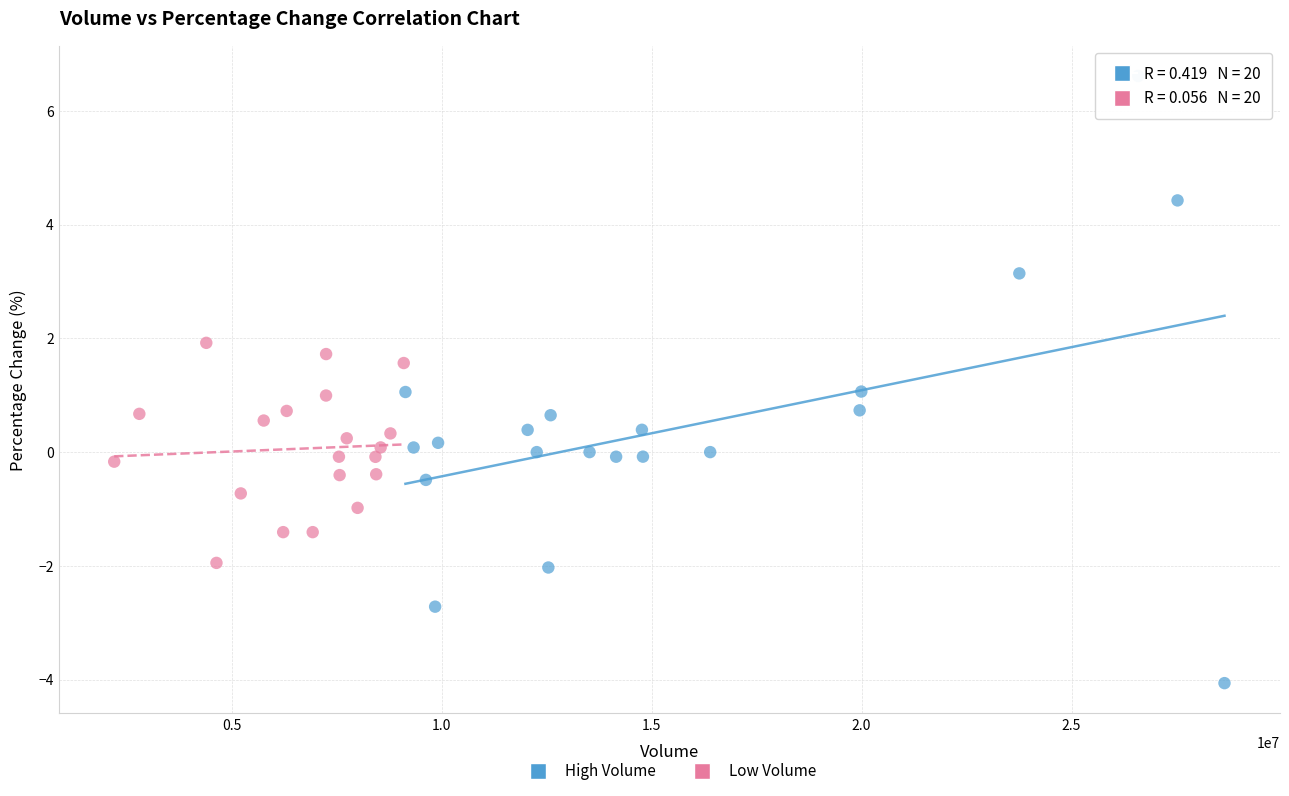

Which series has the largest Y range (max minus min)?

High Volume